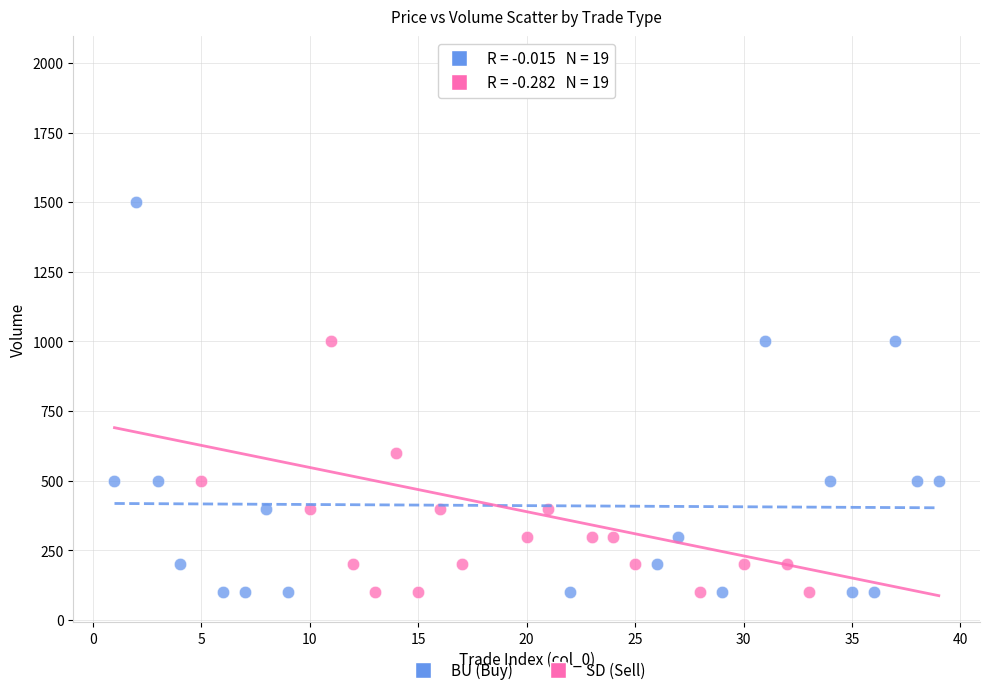

What are all the series names shown in the legend?

BU (Buy), SD (Sell)